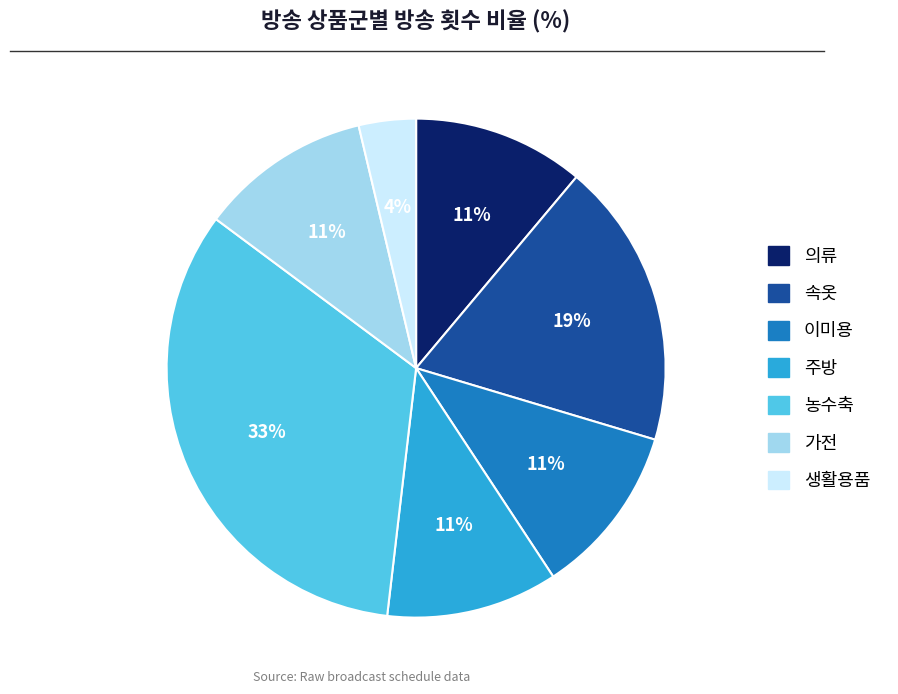

Is it true that 의류 is 11% of the pie?

True